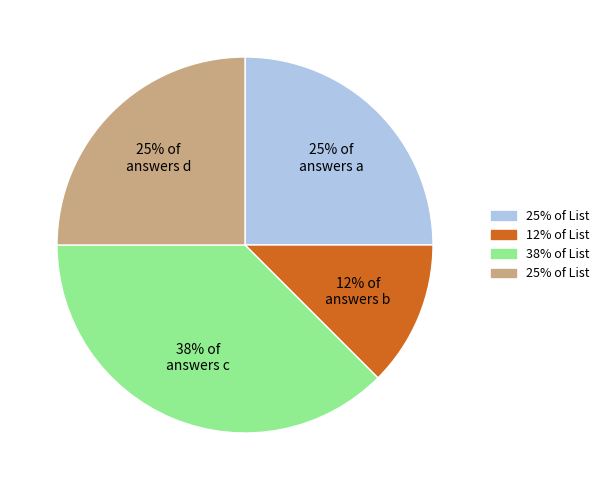

What is the largest slice in the pie chart?

38% of answers c